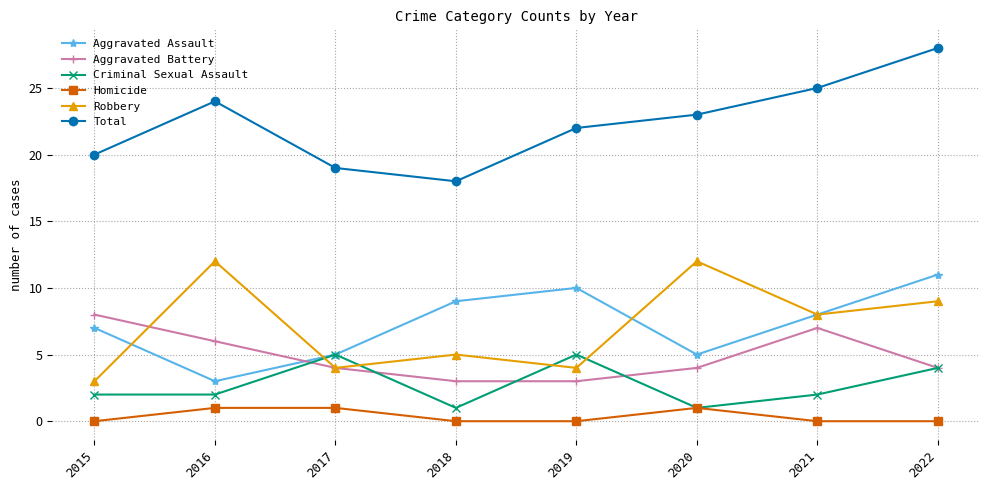

Where is the first local minimum for Aggravated Assault?

2016